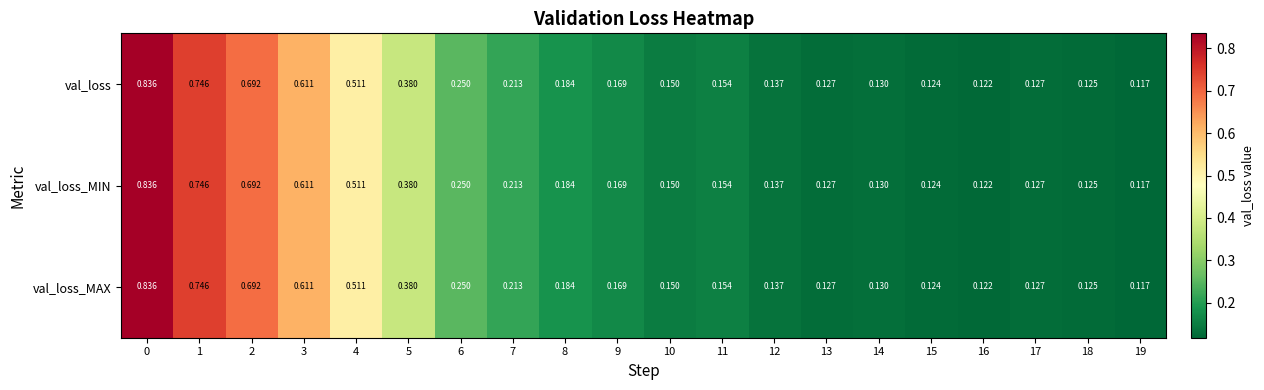

Is the value of val_loss at 1 greater than the value of val_loss_MAX at 14?

Yes